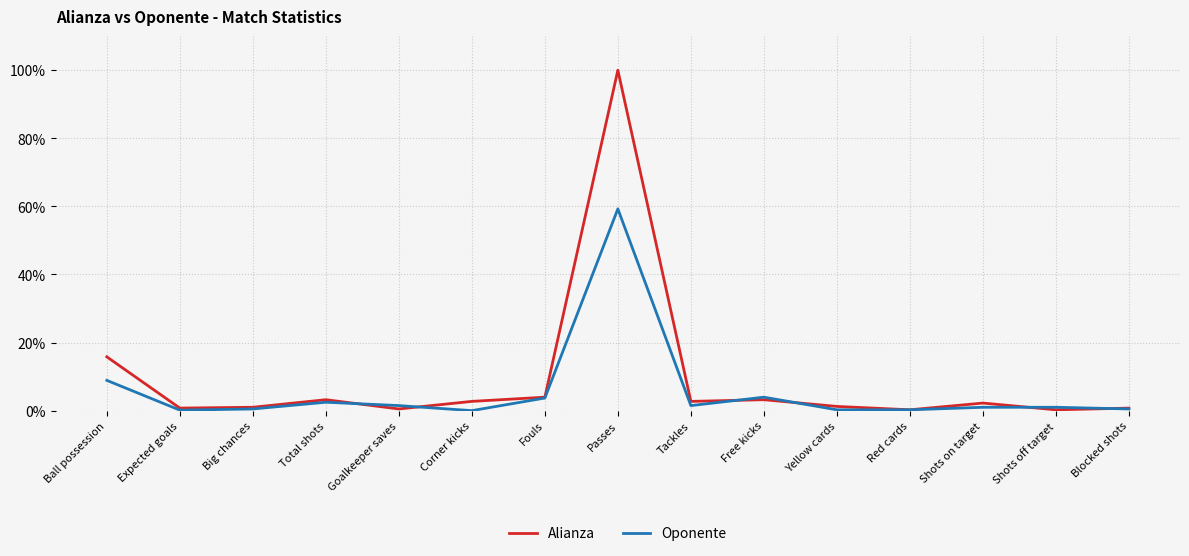

Is this an area chart (filled region under the line)?

No